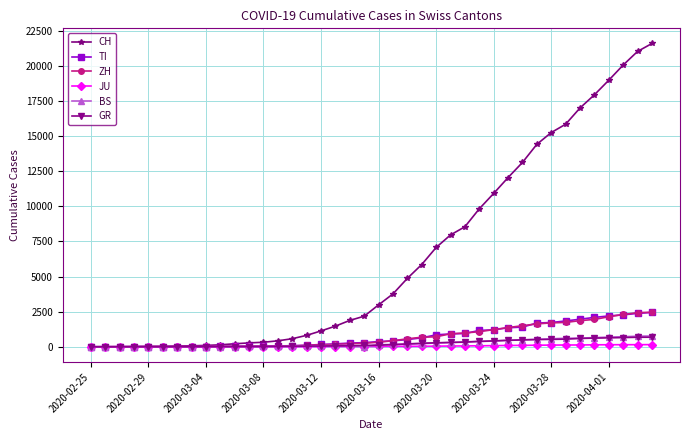

At how many categories does at least one series exceed 8286?

14